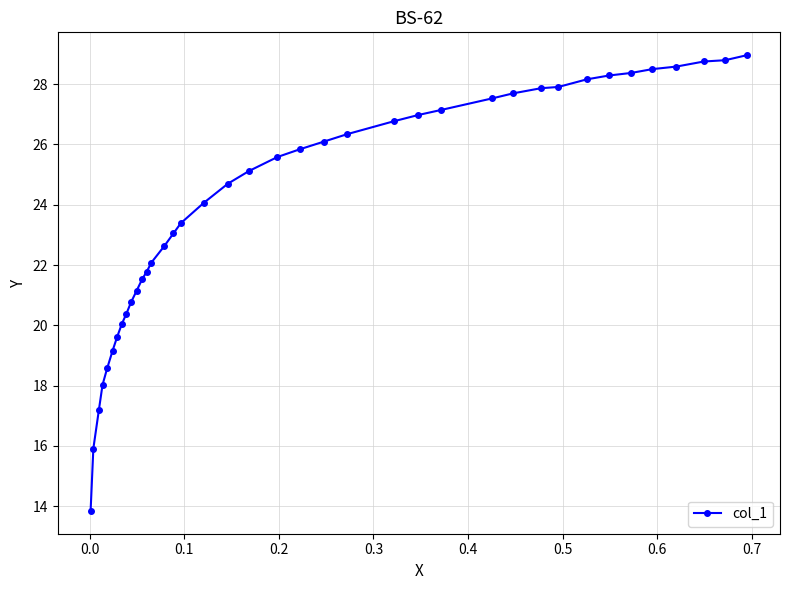

What is the smallest value displayed?

13.8